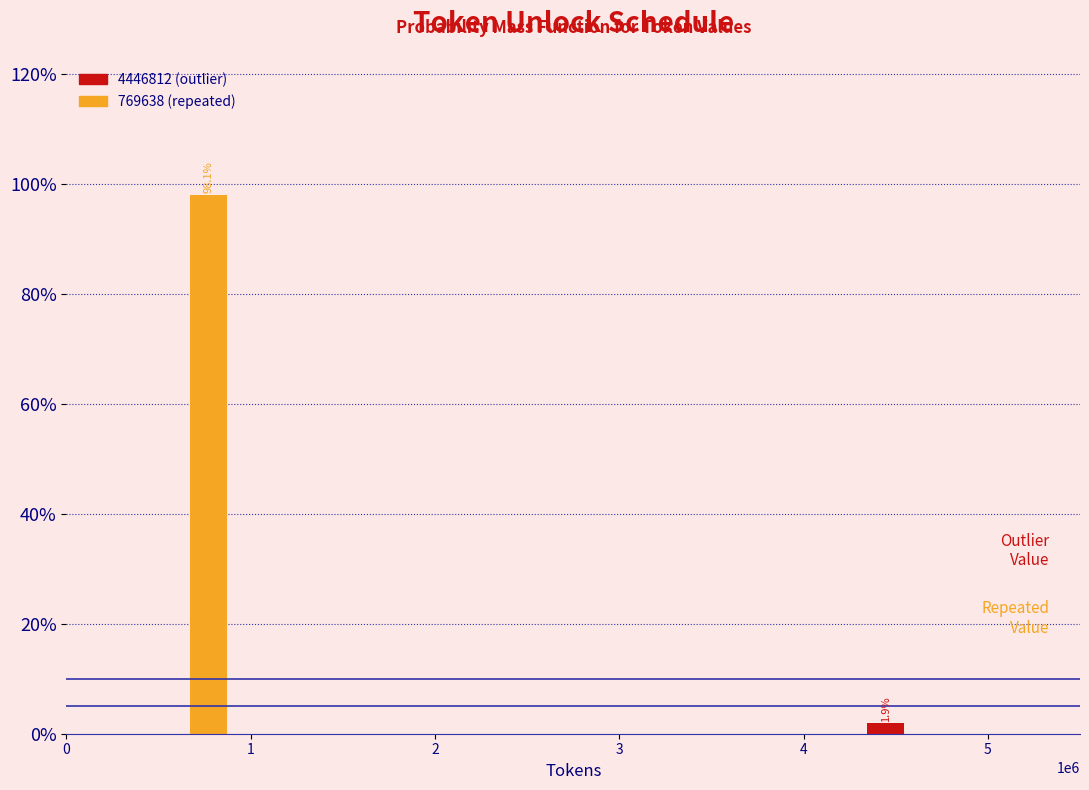

Are the bars horizontal?

No